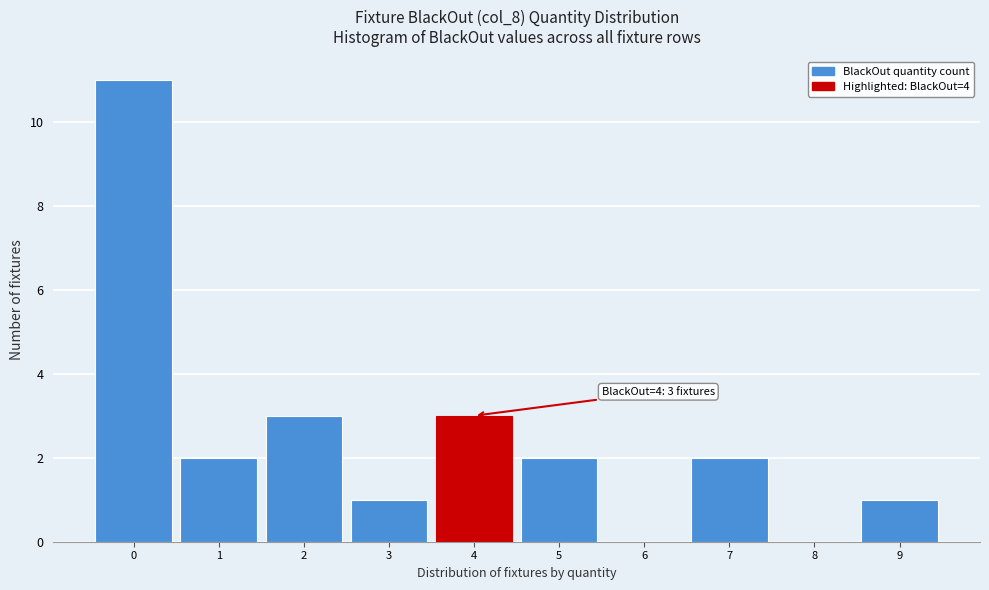

Over which range of the x-axis is the bar tallest?

-0.5 to 0.5